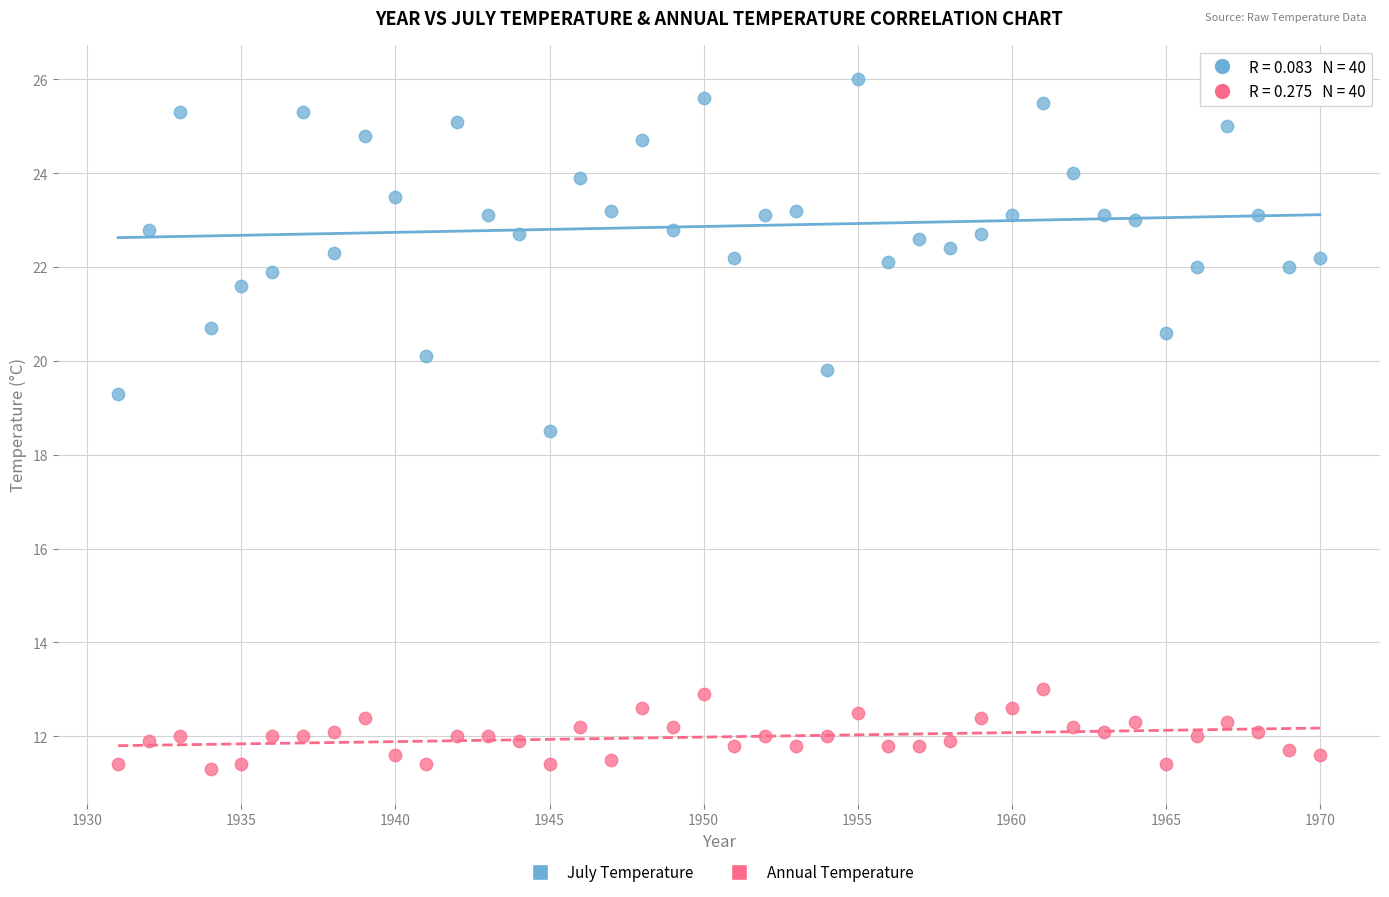

What is the X range (max minus min) for the scatter plot?

39.0